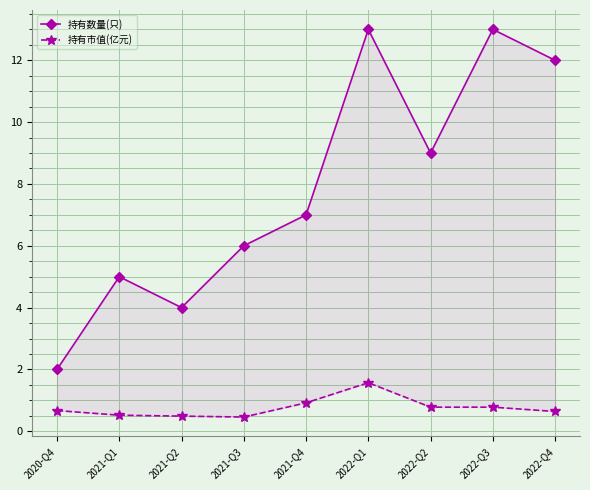

Which series changed the most between 2021-Q1 and 2021-Q2?

持有数量(只)